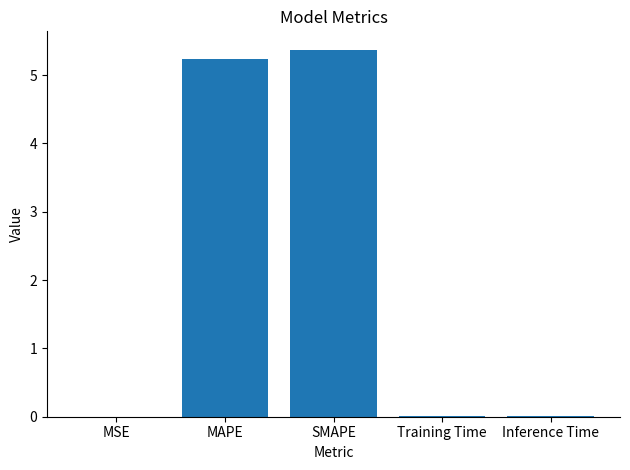

True or false: the data shows 5.2 at MAPE.

True